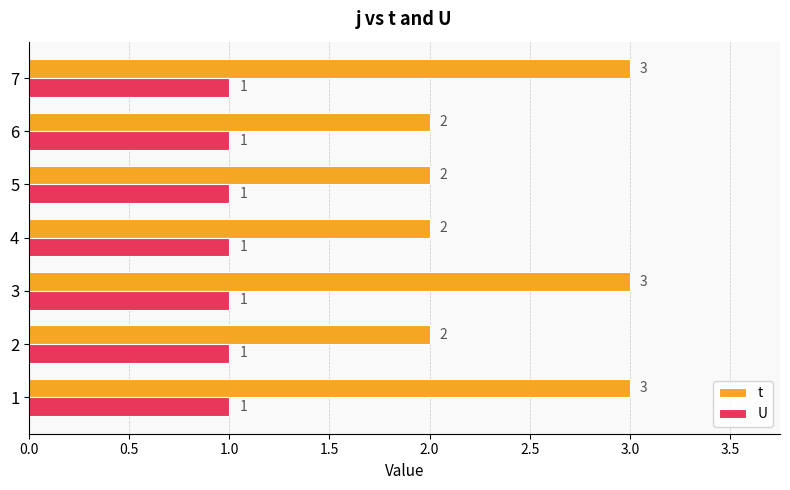

Is it true that U equals 1 at 2?

True